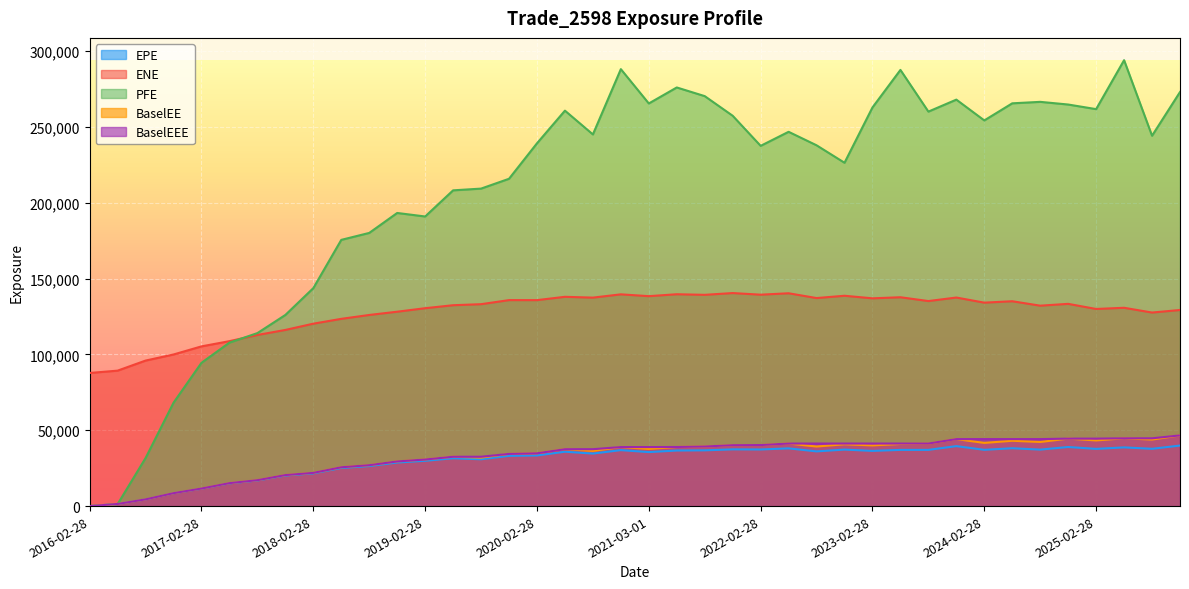

How many interior local peaks does the ENE series have?

12